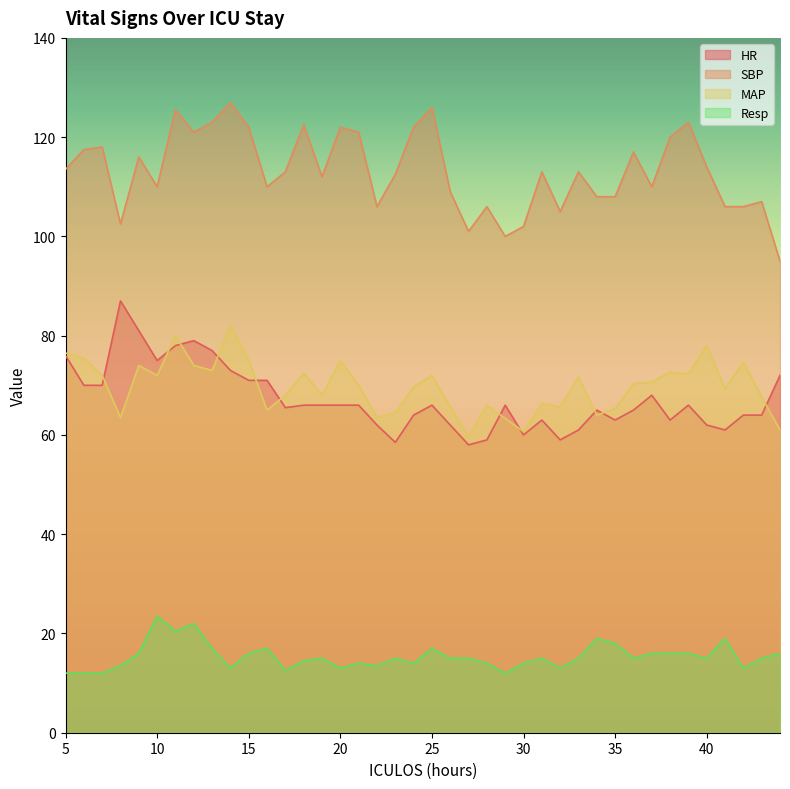

Does the chart have visible grid lines?

No